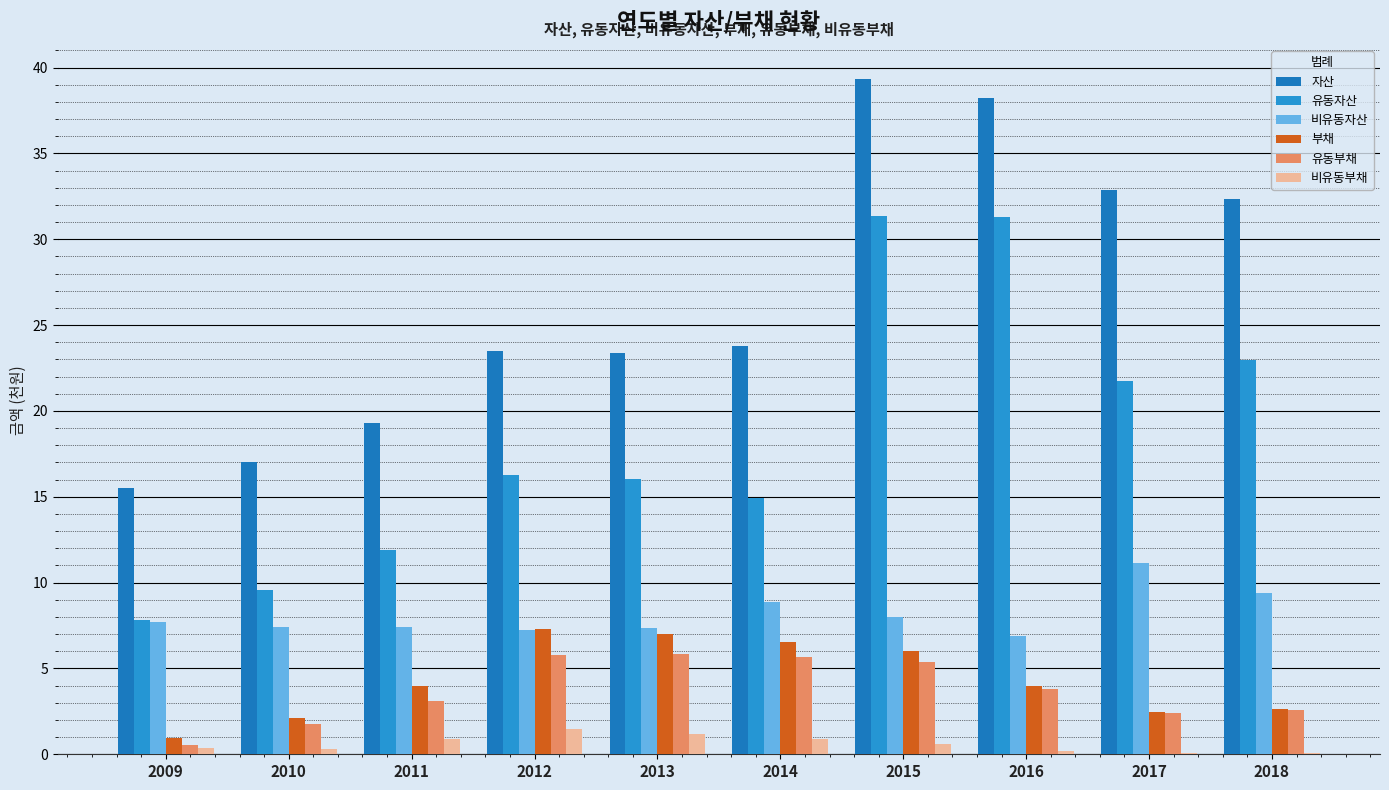

What is the value of the 비유동부채 bar at the 1st from the left?

0.4